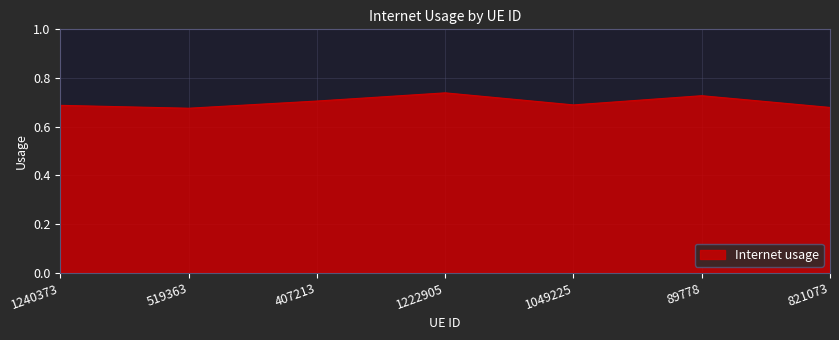

True or false: the data has more than 2 interior local peaks.

False